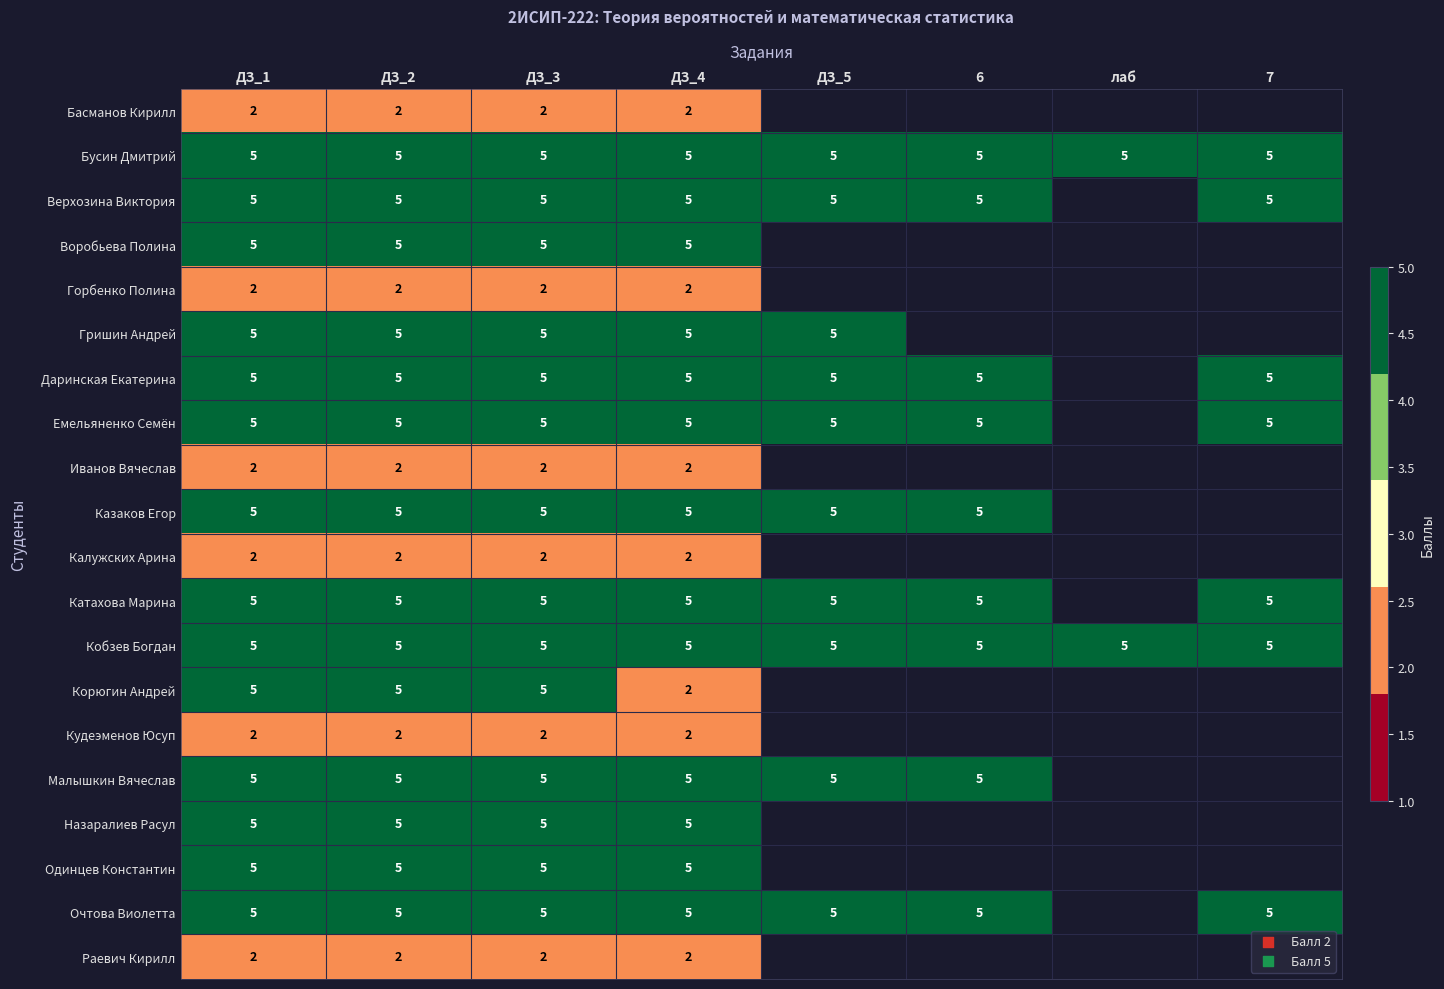

The value of Даринская Екатерина at ДЗ_4 is 5. True or false?

True